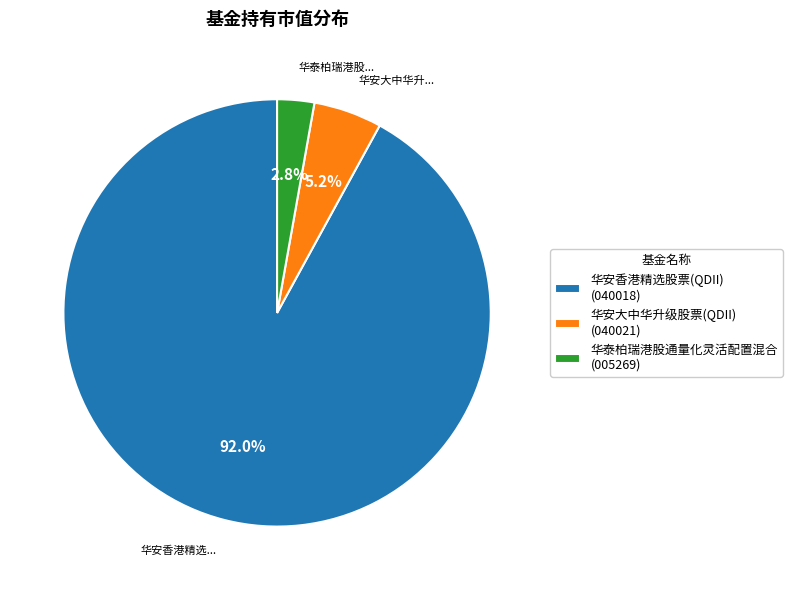

Which slice is the smallest?

华泰柏瑞港股通量化灵活配置混合